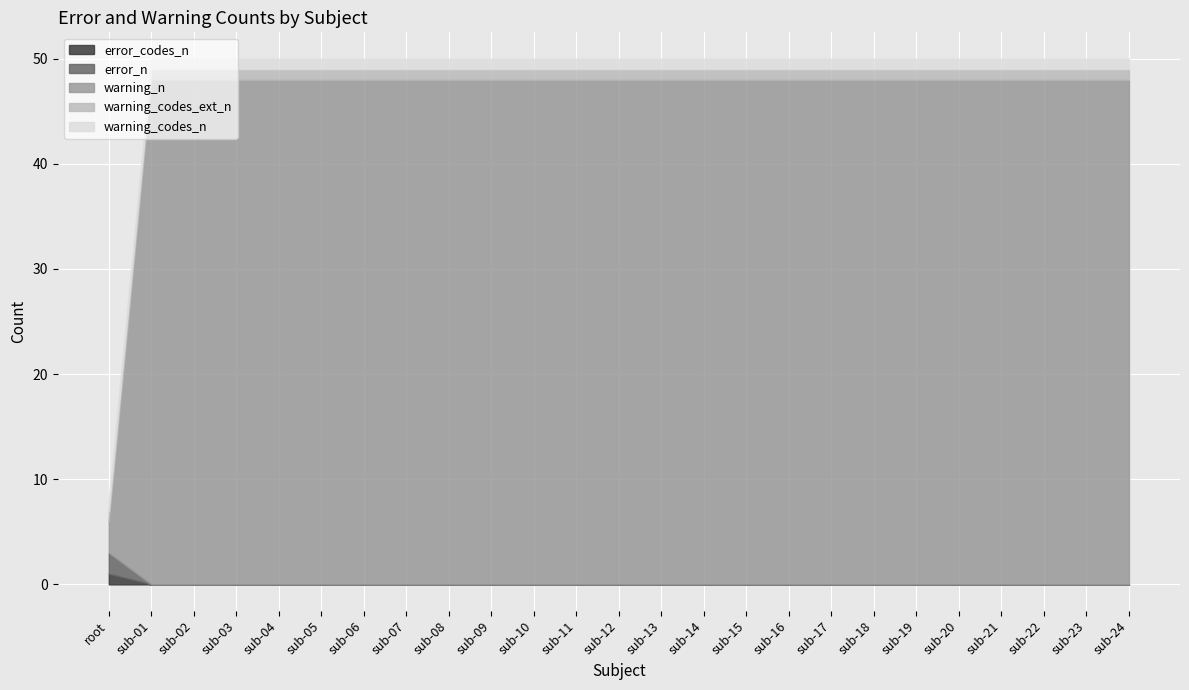

How many values in the warning_n series are below 48?

1